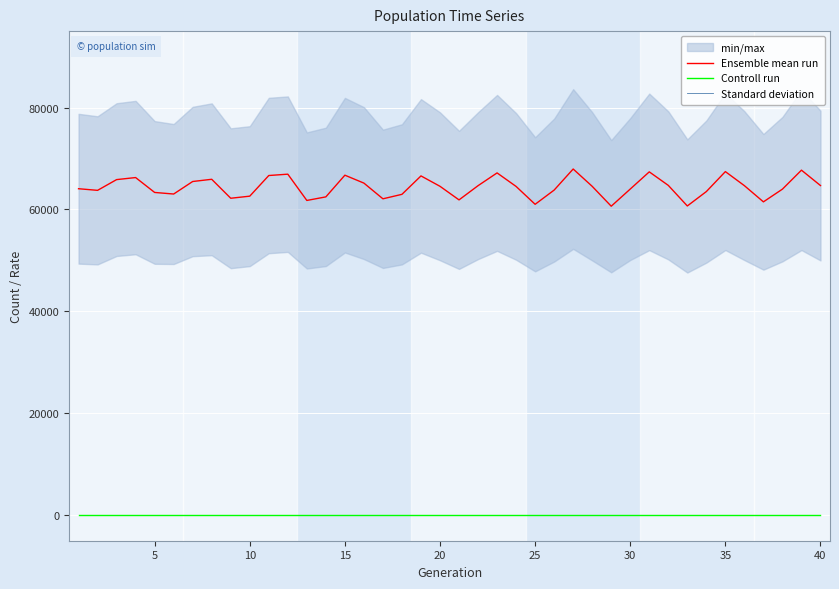

What is the total value across all series at 10?

65860.5